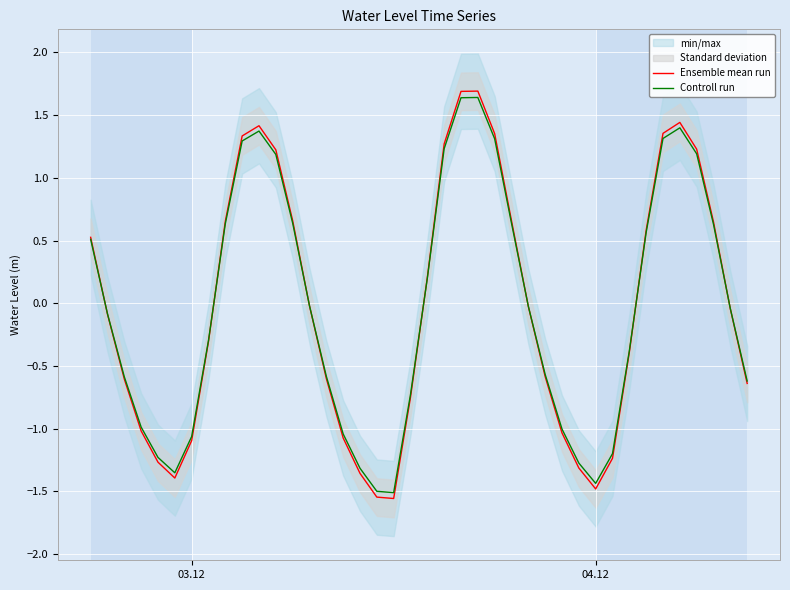

What is the highest value of the Ensemble mean run series?

1.7